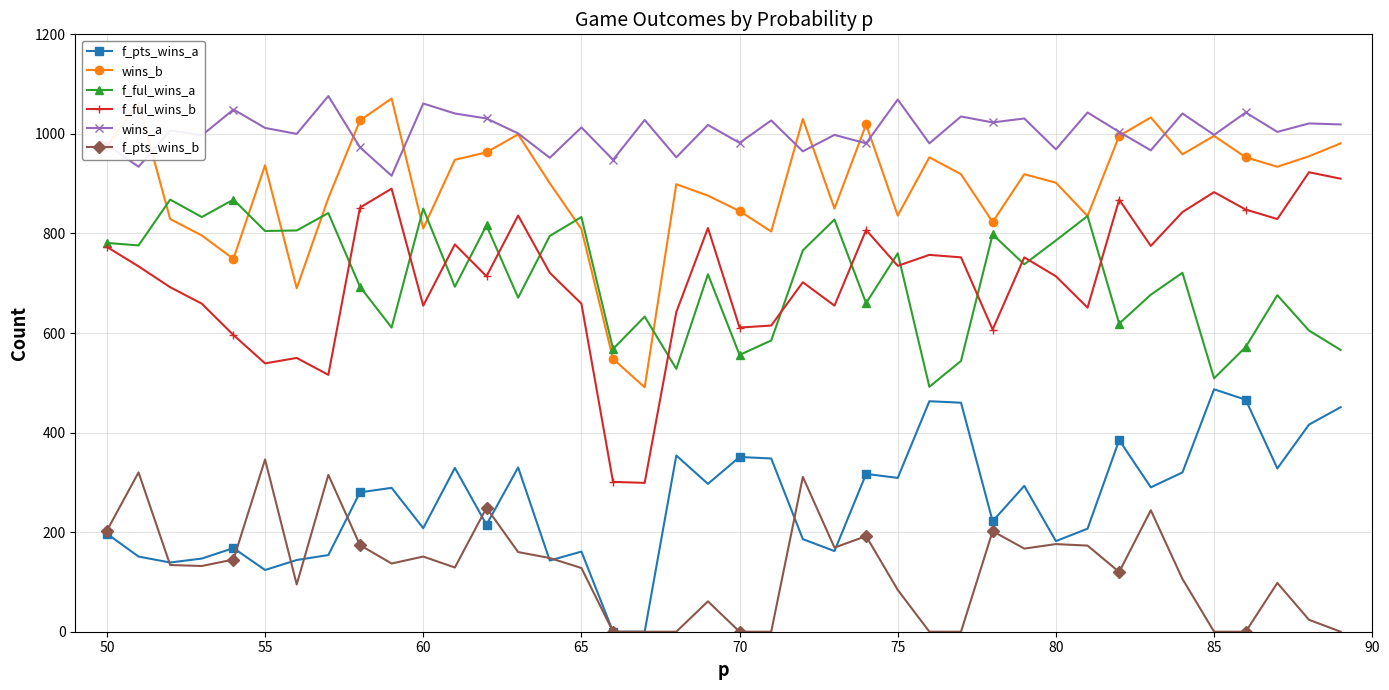

Which series has the largest total across all categories?

wins_a